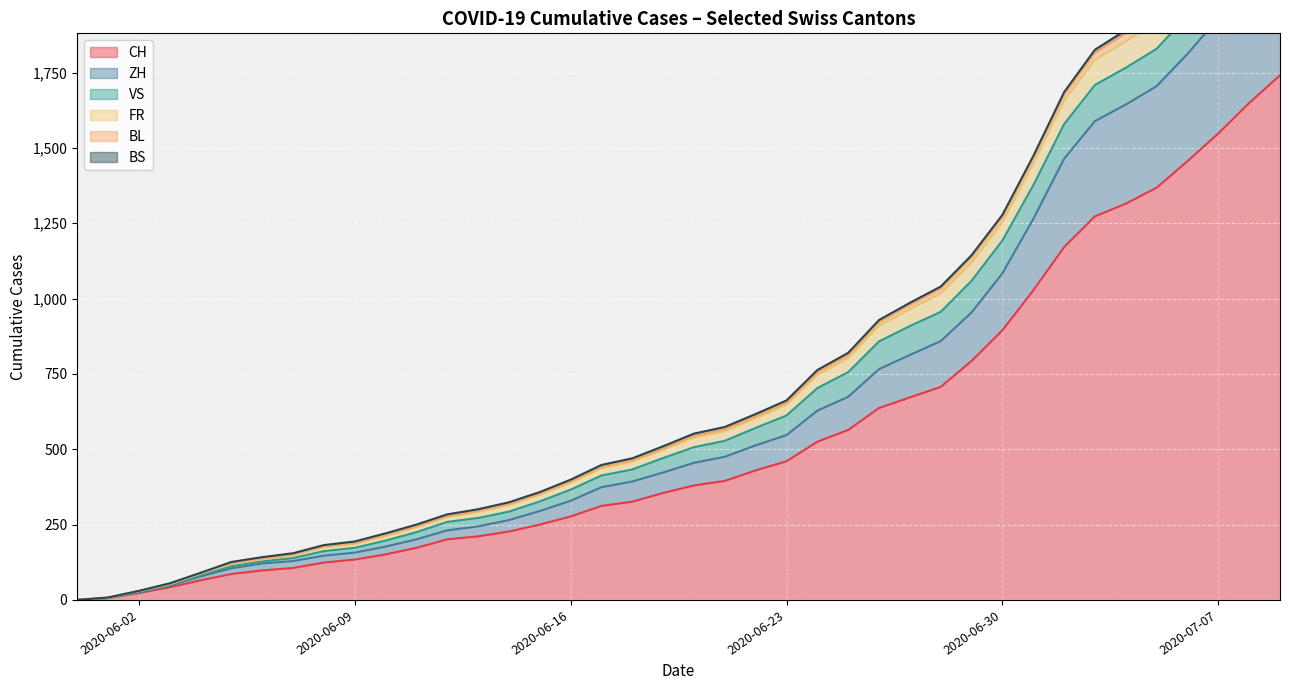

How many interior local peaks does the ZH series have?

2